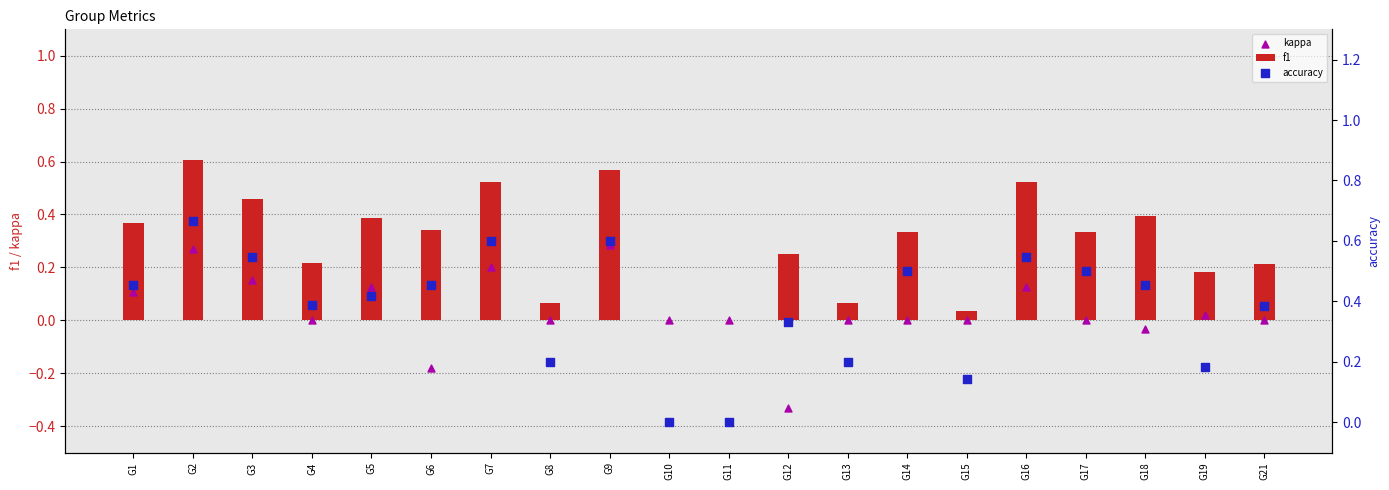

What is the total value across all series at G2?

1.5